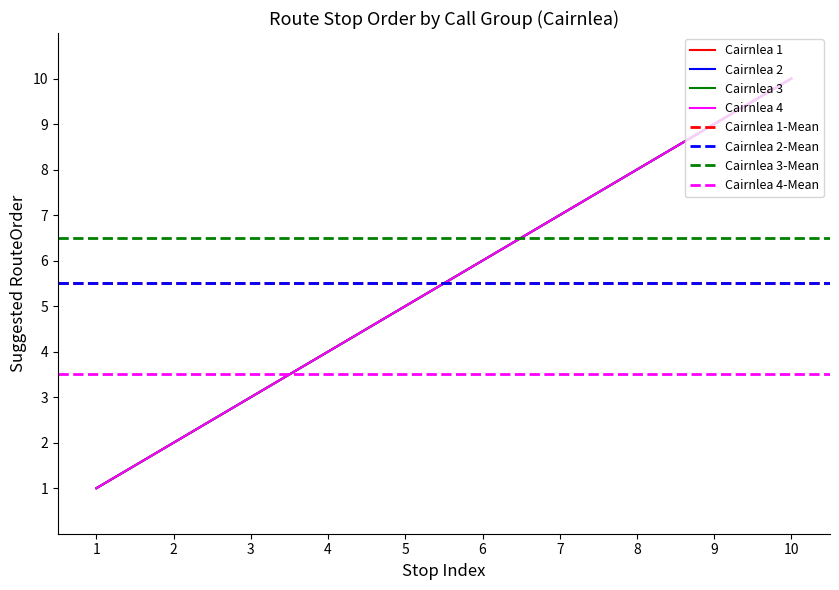

Is it true that Cairnlea 4 equals 9 at 9?

True